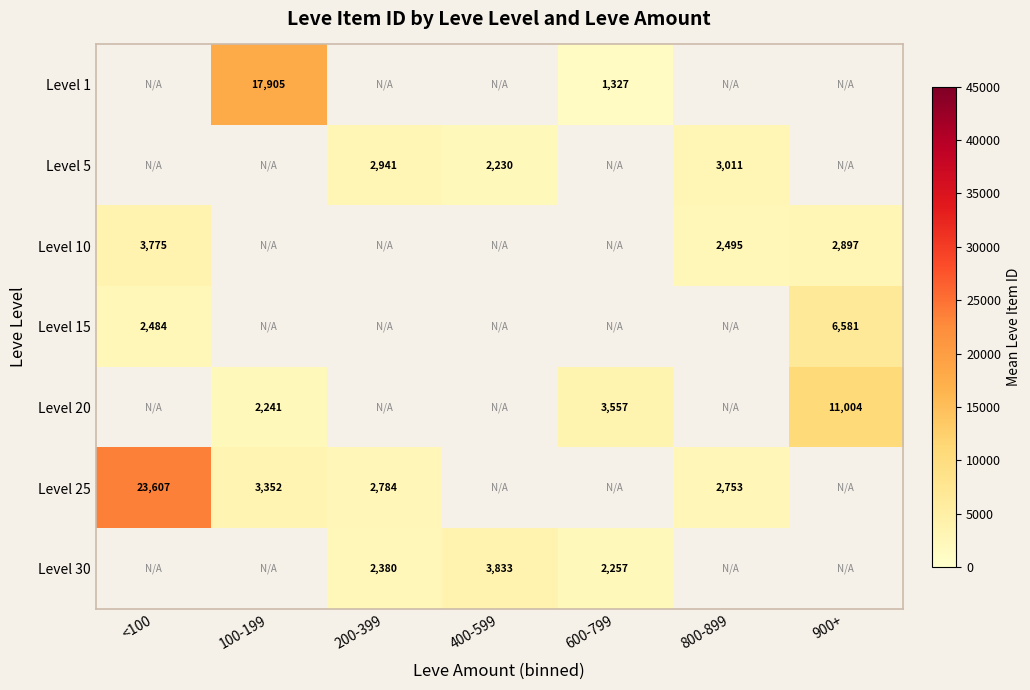

The value of Level 20 at 600-799 is 3557.0. True or false?

True